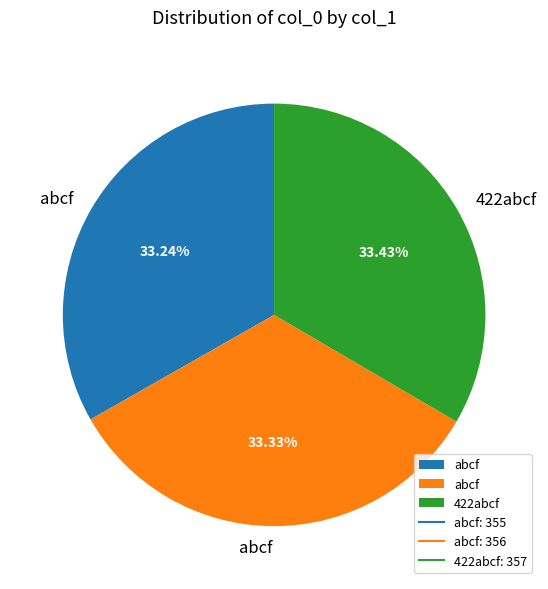

How many segments does this pie chart have?

3